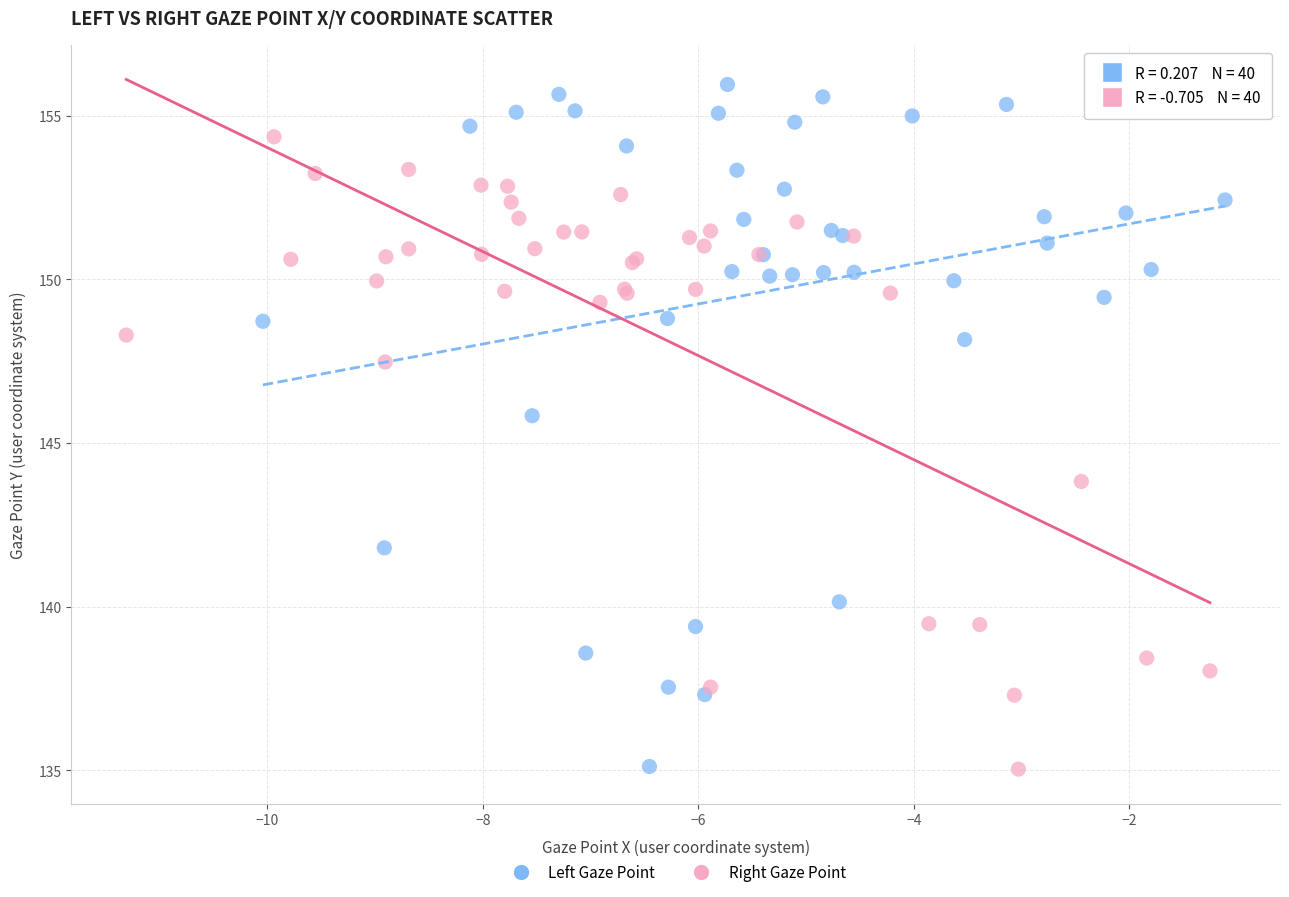

Which series has the largest Y range (max minus min)?

Left Gaze Point